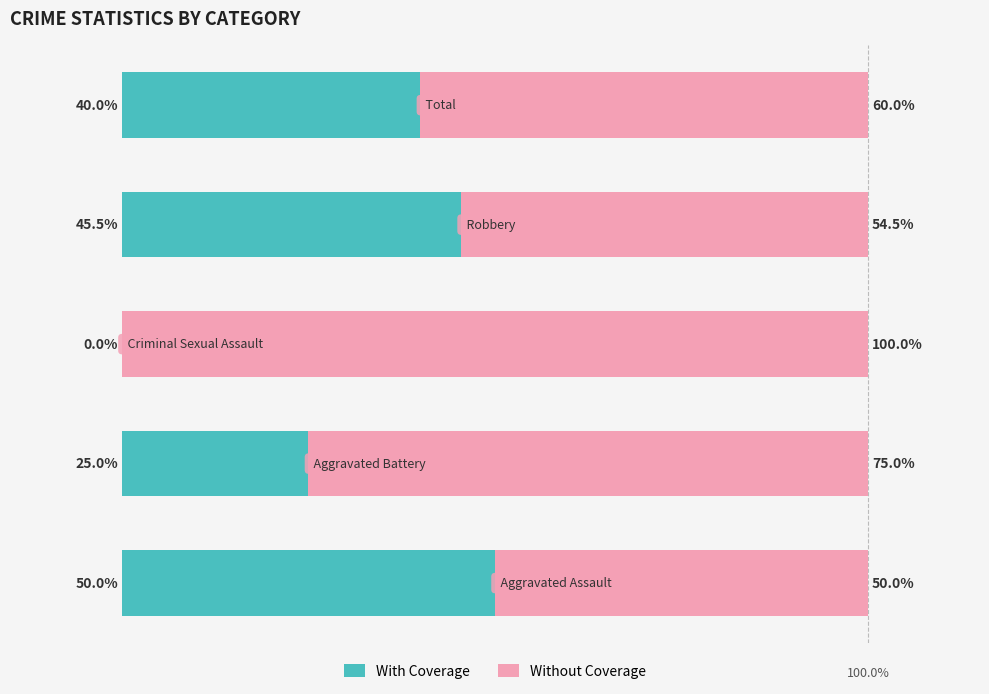

Reading left to right, what are all the values shown in this chart?

With Coverage: 0=50.0	1=25.0	2=0.0	3=45.5	4=40.0
Without Coverage: 0=50.0	1=75.0	2=100.0	3=54.5	4=60.0